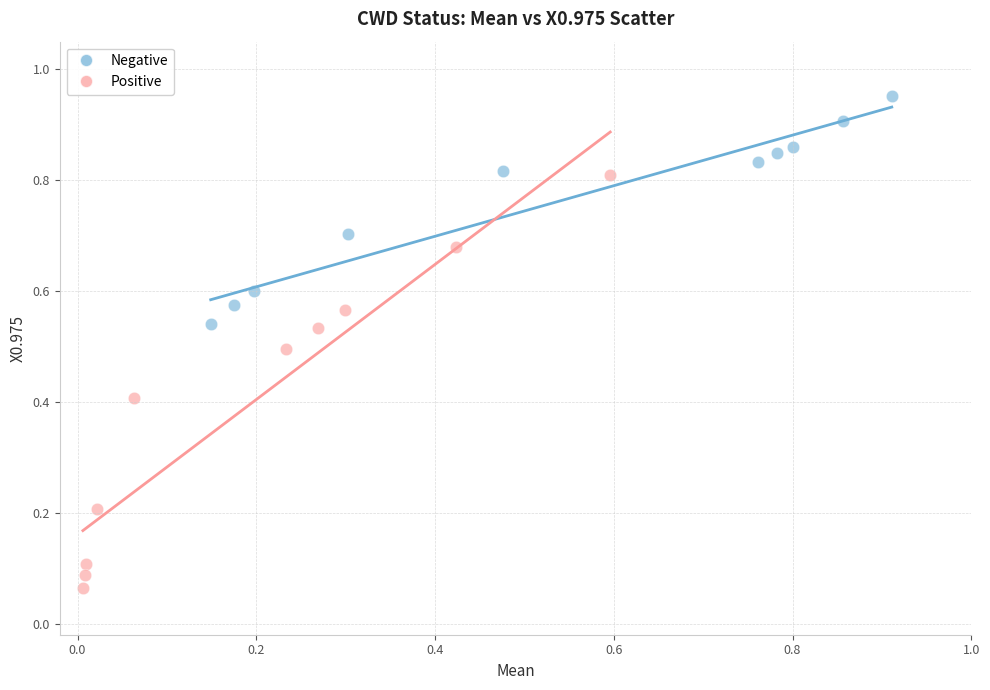

Which series has the largest Y range (max minus min)?

Positive